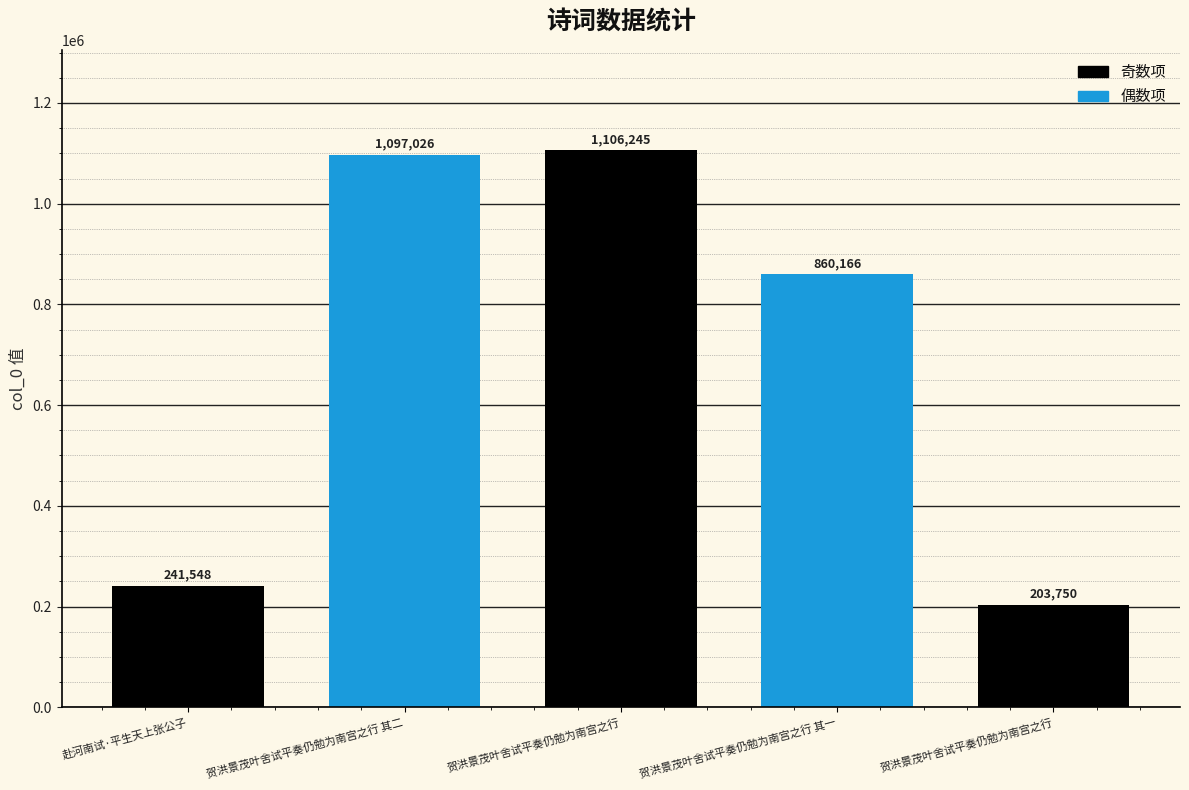

What is the average value?

701747